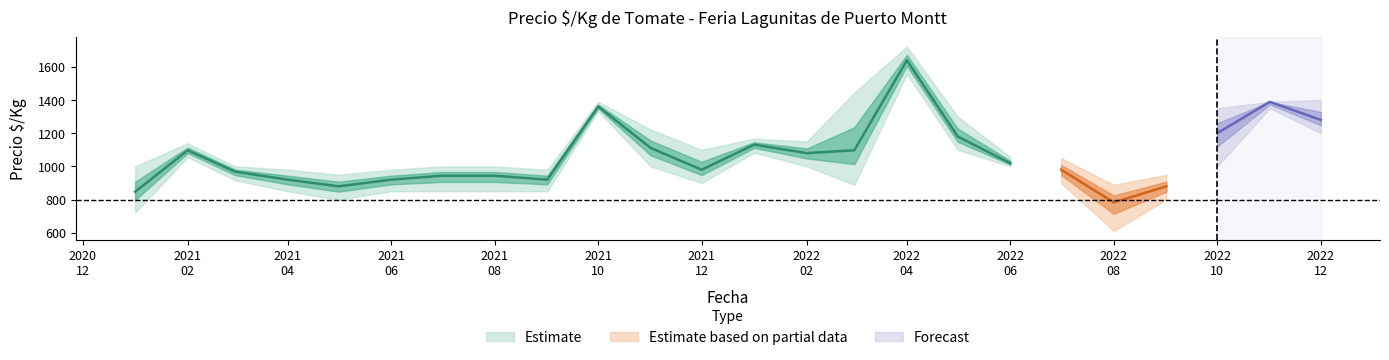

Reading left to right, what are all the values shown in this chart?

precio_min: 2021-01=722	2021-02=1056	2021-03=917	2021-04=850	2021-05=800	2021-06=850	2021-07=850	2021-08=850	2021-09=850	2021-10=1333	2021-11=1000	2021-12=900	2022-01=1083	2022-02=1000	2022-03=889	2022-04=1556	2022-05=1100	2022-06=1000	2022-07=900	2022-08=611	2022-09=800	2022-10=1000	2022-11=1350	2022-12=1200
precio_med: 2021-01=847	2021-02=1097	2021-03=968	2021-04=920	2021-05=880	2021-06=920	2021-07=944	2021-08=944	2021-09=920	2021-10=1361	2021-11=1111	2021-12=980	2022-01=1131	2022-02=1080	2022-03=1097	2022-04=1639	2022-05=1180	2022-06=1019	2022-07=980	2022-08=783	2022-09=880	2022-10=1200	2022-11=1389	2022-12=1280
precio_max: 2021-01=1000	2021-02=1139	2021-03=1000	2021-04=980	2021-05=950	2021-06=980	2021-07=1000	2021-08=1000	2021-09=980	2021-10=1389	2021-11=1222	2021-12=1100	2022-01=1167	2022-02=1150	2022-03=1444	2022-04=1722	2022-05=1300	2022-06=1056	2022-07=1050	2022-08=889	2022-09=950	2022-10=1350	2022-11=1389	2022-12=1400